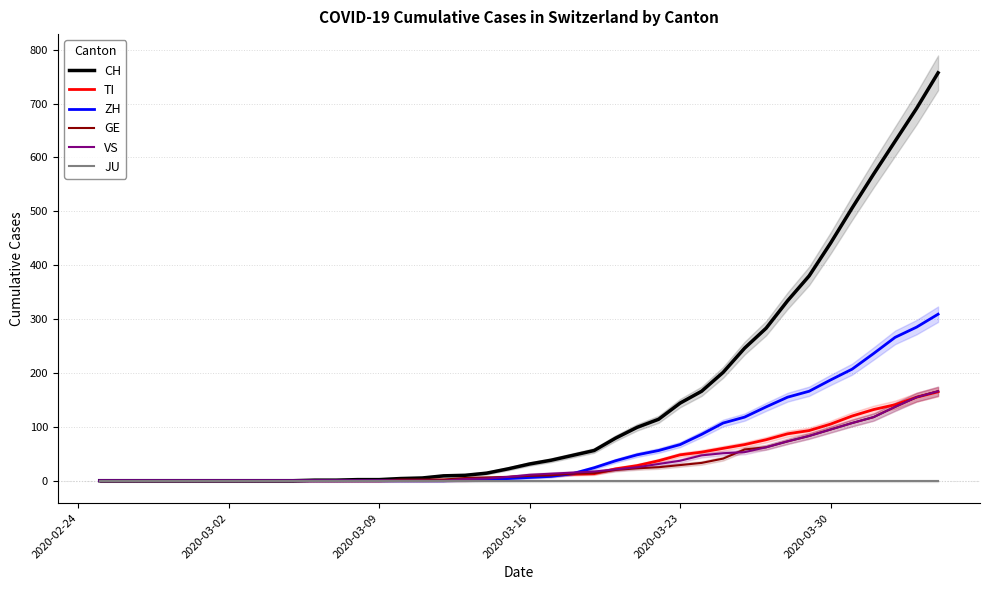

What is the highest value of the CH series?

757